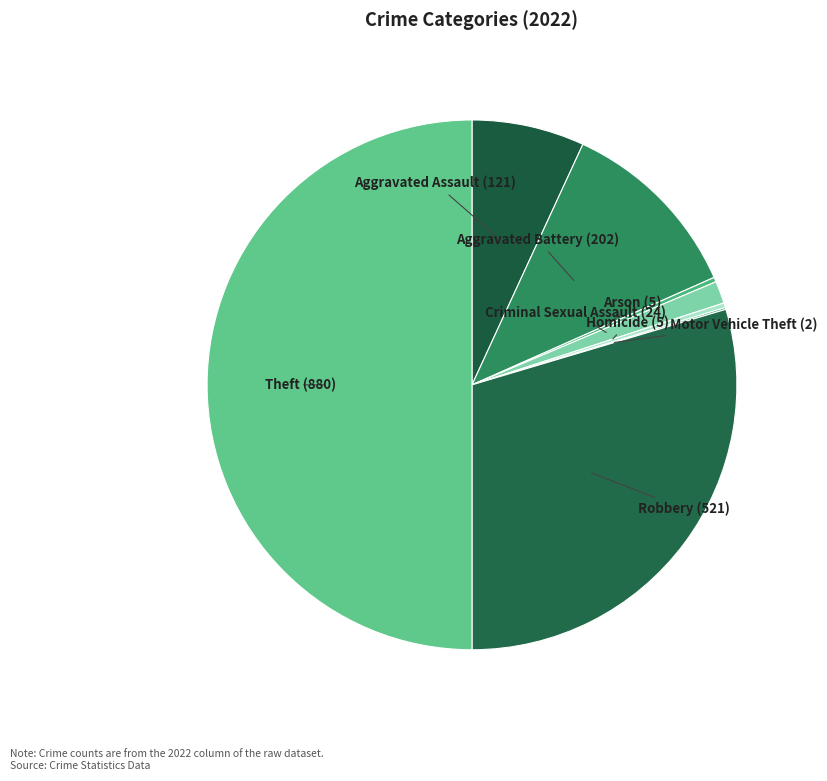

Is it true that Criminal Sexual Assault (24) is 11% of the pie?

False